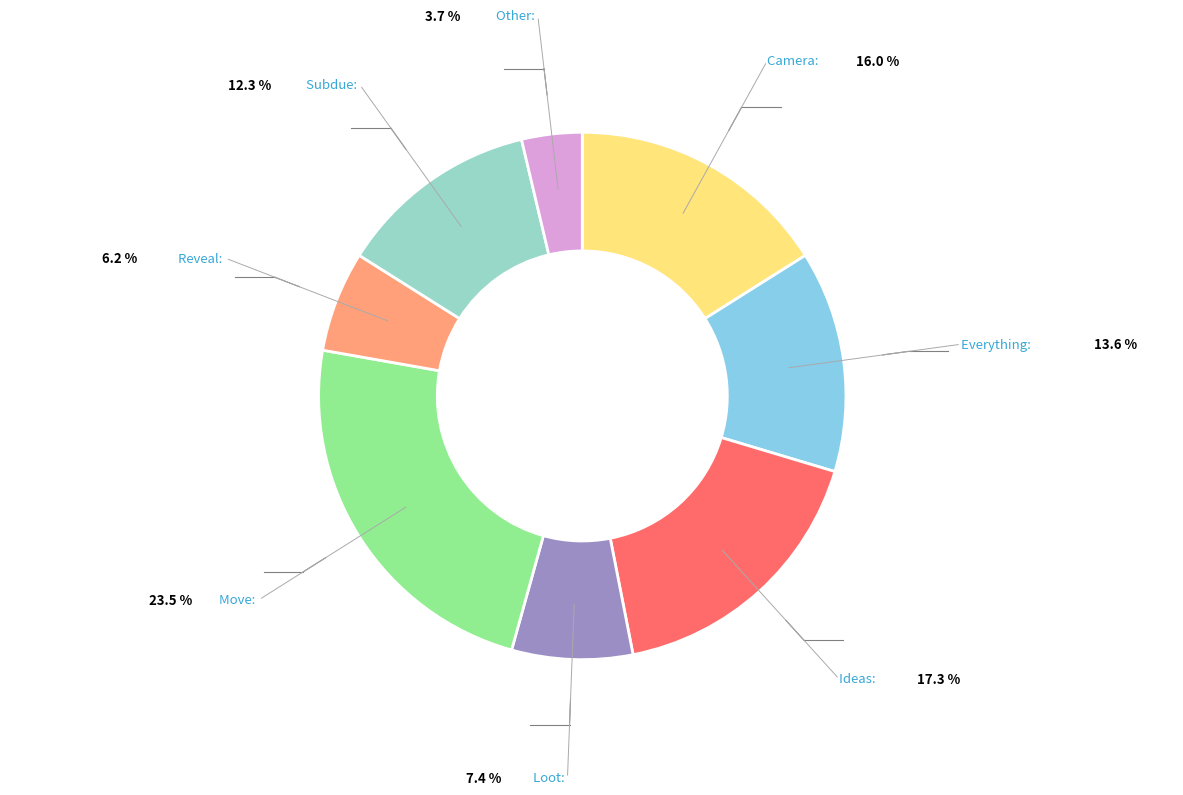

Is there a majority slice in this chart?

No